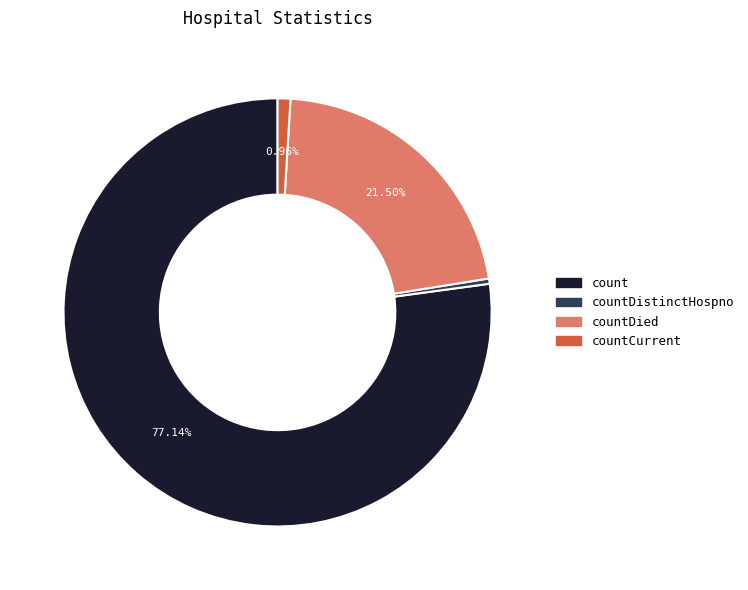

Is there any slice that represents more than half of the pie?

Yes